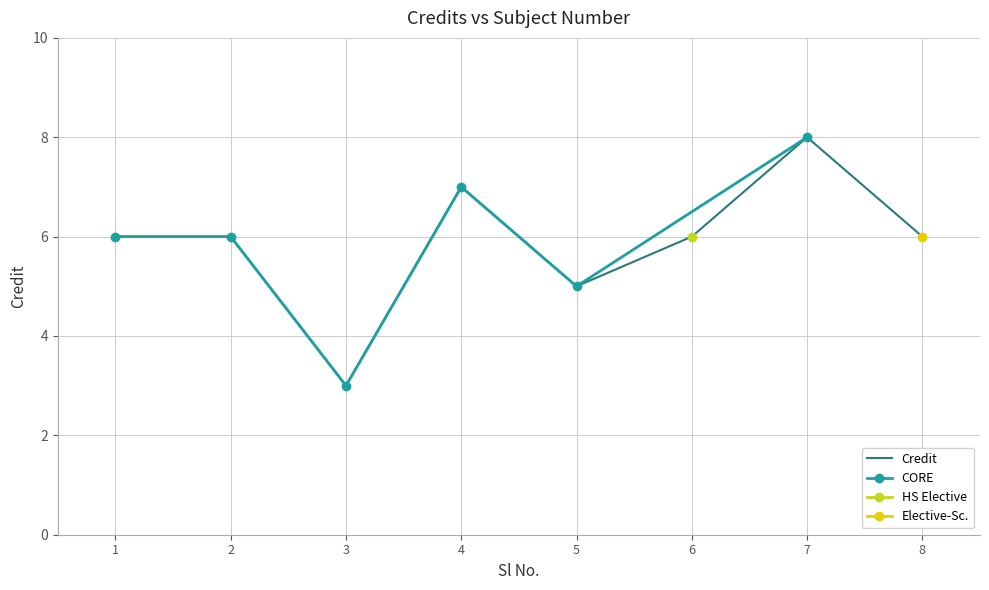

List the labels in order of value, largest first.

7, 4, 1, 2, 6, 8, 5, 3